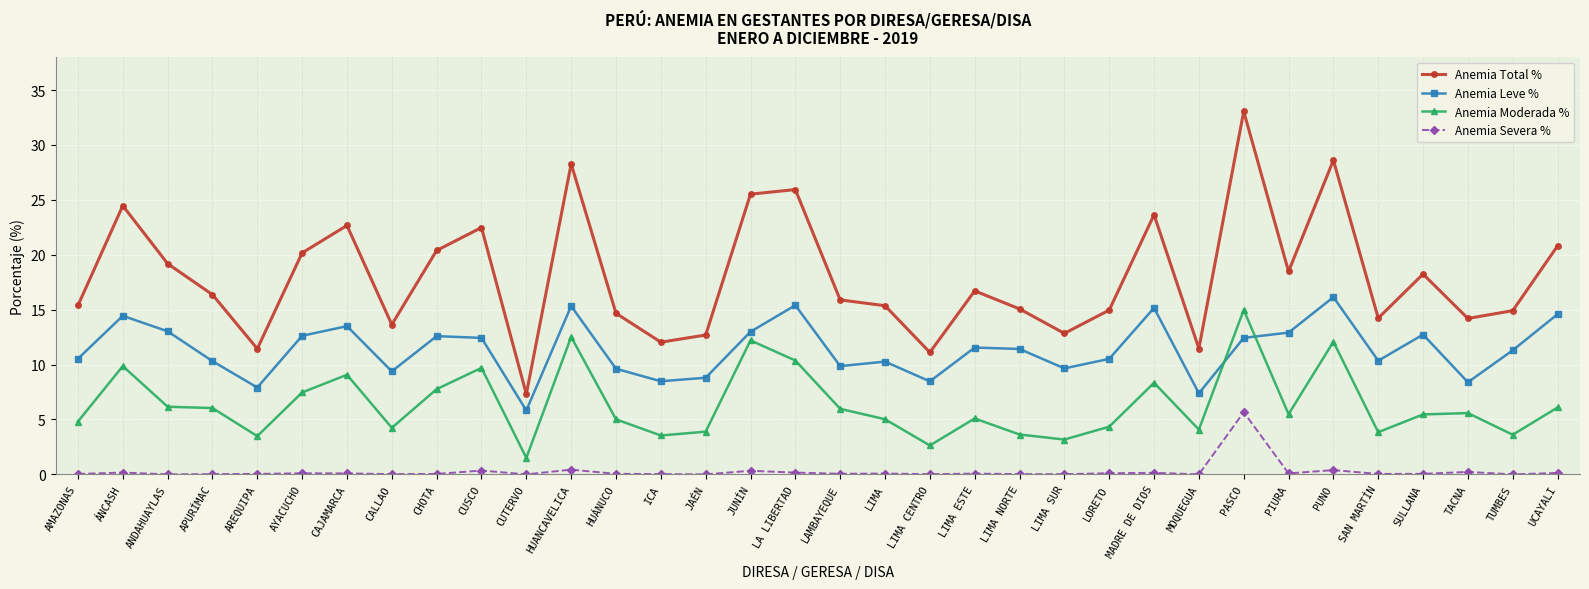

What is the value of the Anemia Leve % point at the 33rd from the left?

11.3